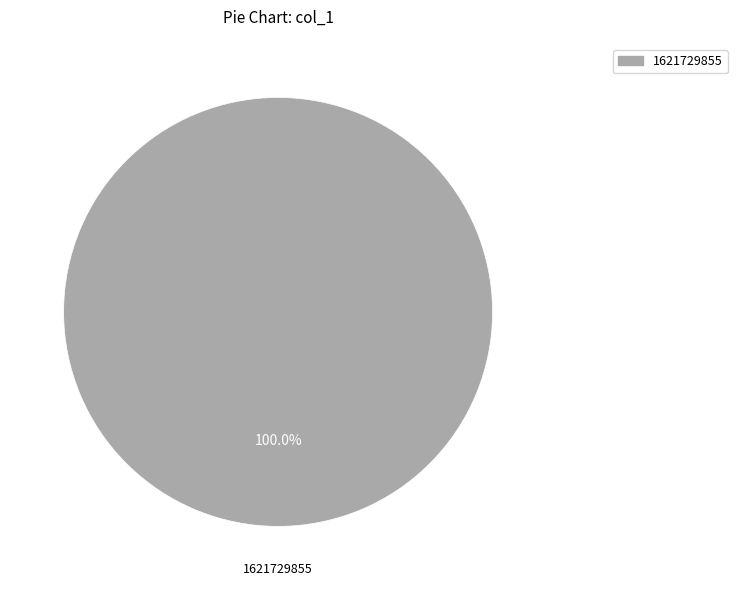

Is there a majority slice in this chart?

Yes